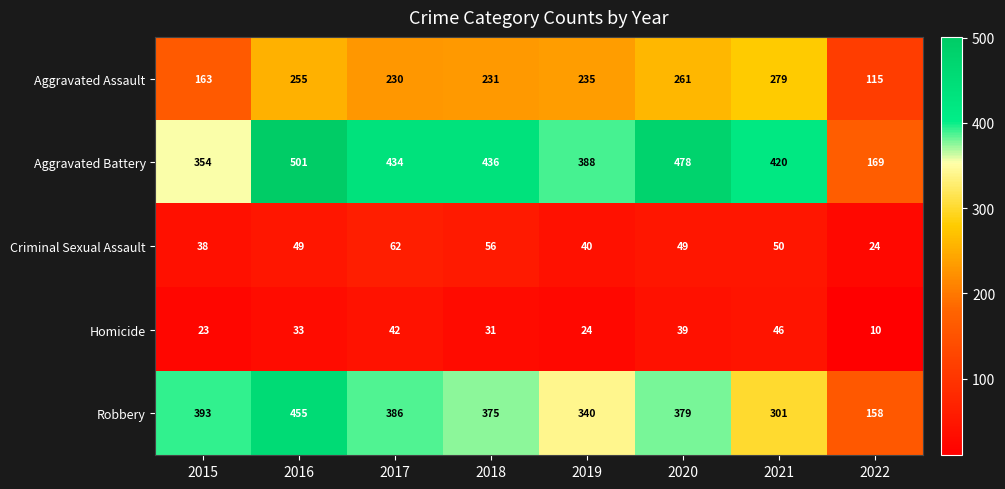

What is the difference between the maximum and minimum values in the Aggravated Assault series?

164